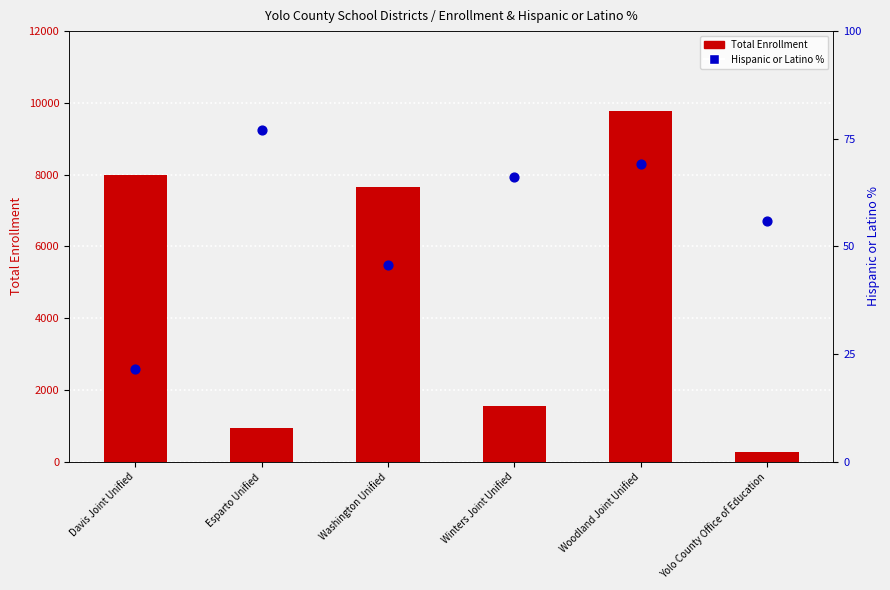

Which series has the largest total across all categories?

Total Enrollment